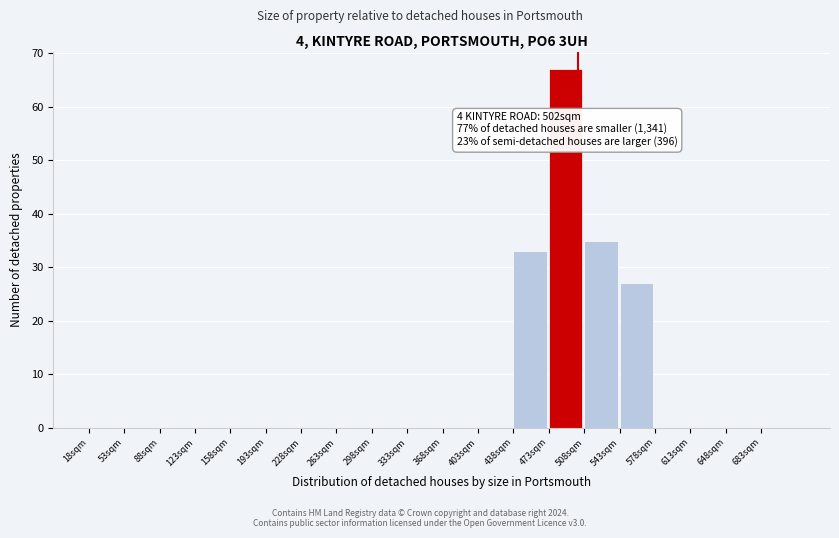

Over which range of the x-axis is the bar tallest?

473 to 508